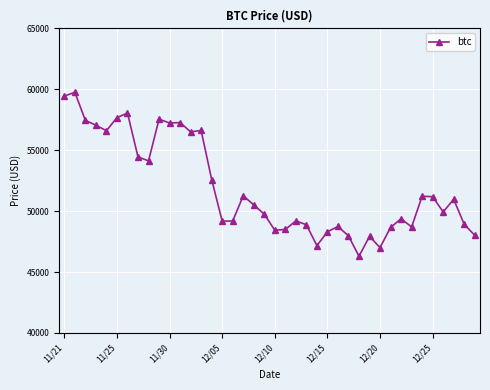

What is the difference between the maximum and minimum values?

13453